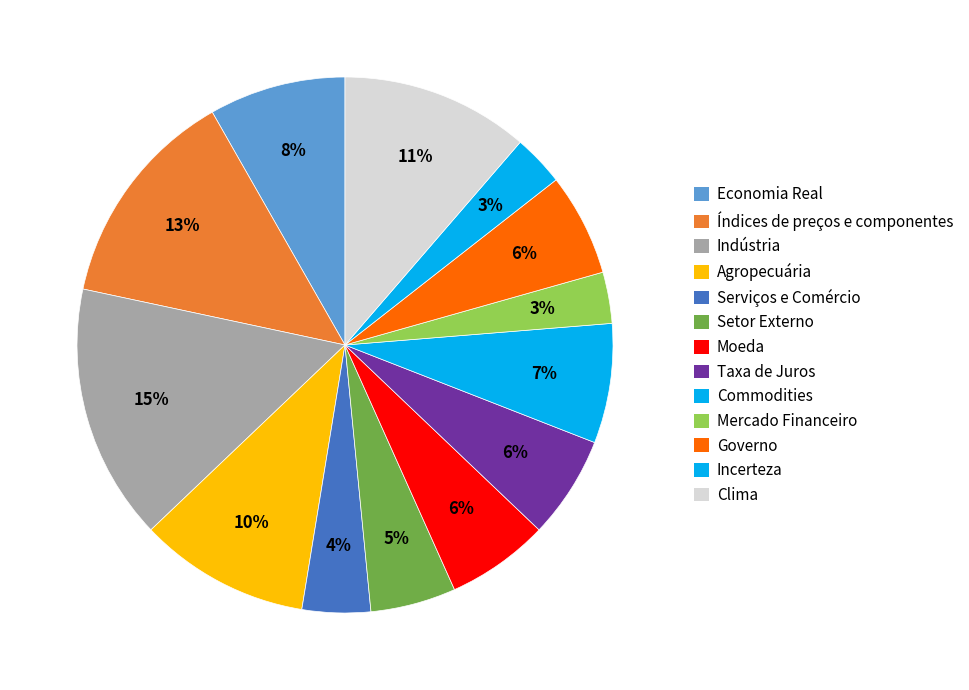

Which slice is the smallest?

Mercado Financeiro